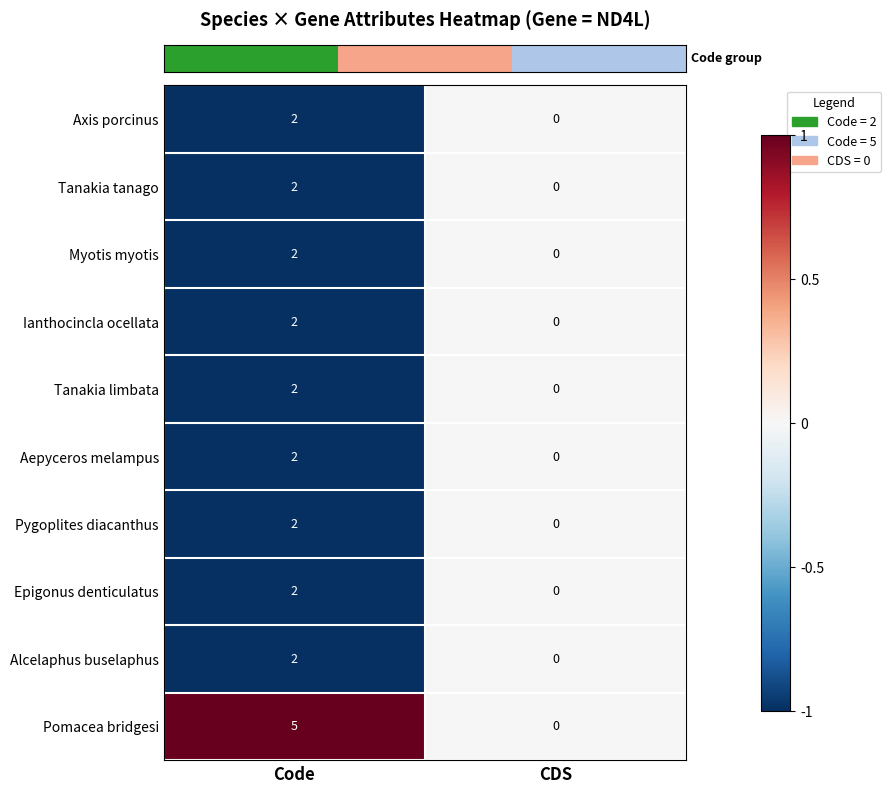

Rank the categories by Alcelaphus buselaphus value from lowest to highest.

CDS, Code